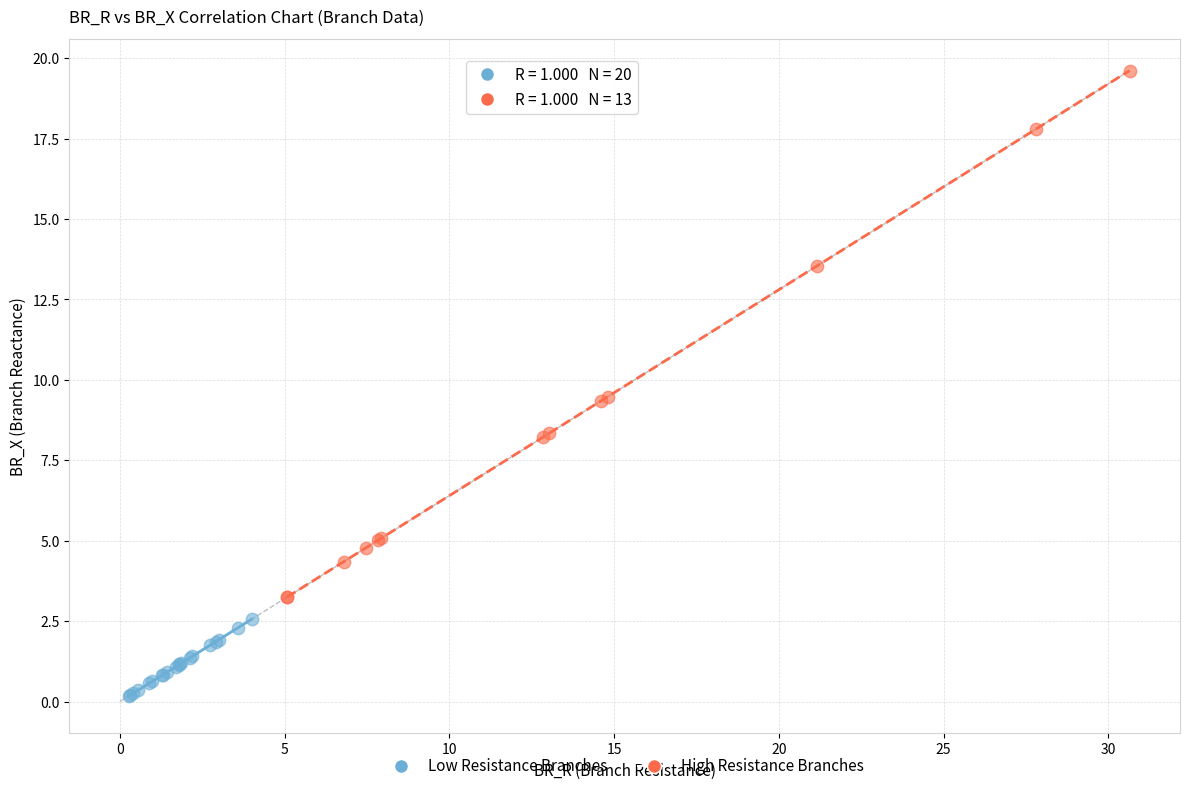

Which series reaches the maximum Y coordinate?

High Resistance Branches